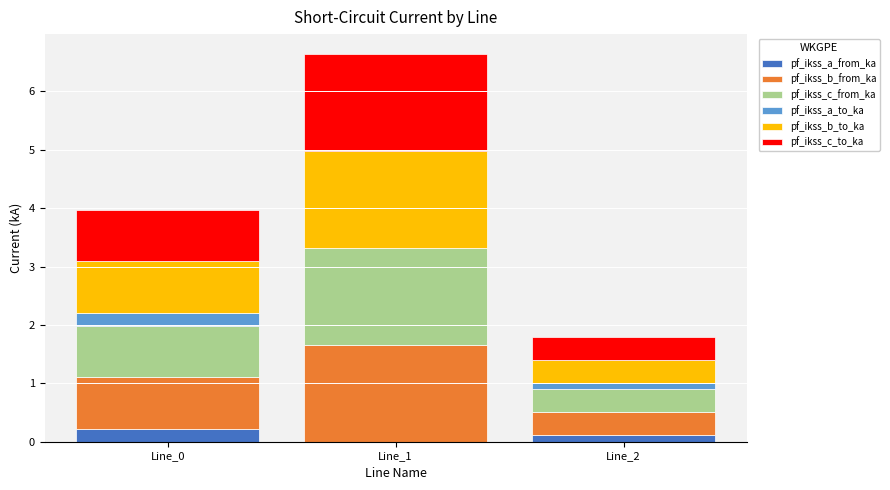

At which category is the sum across all series the highest?

Line_1